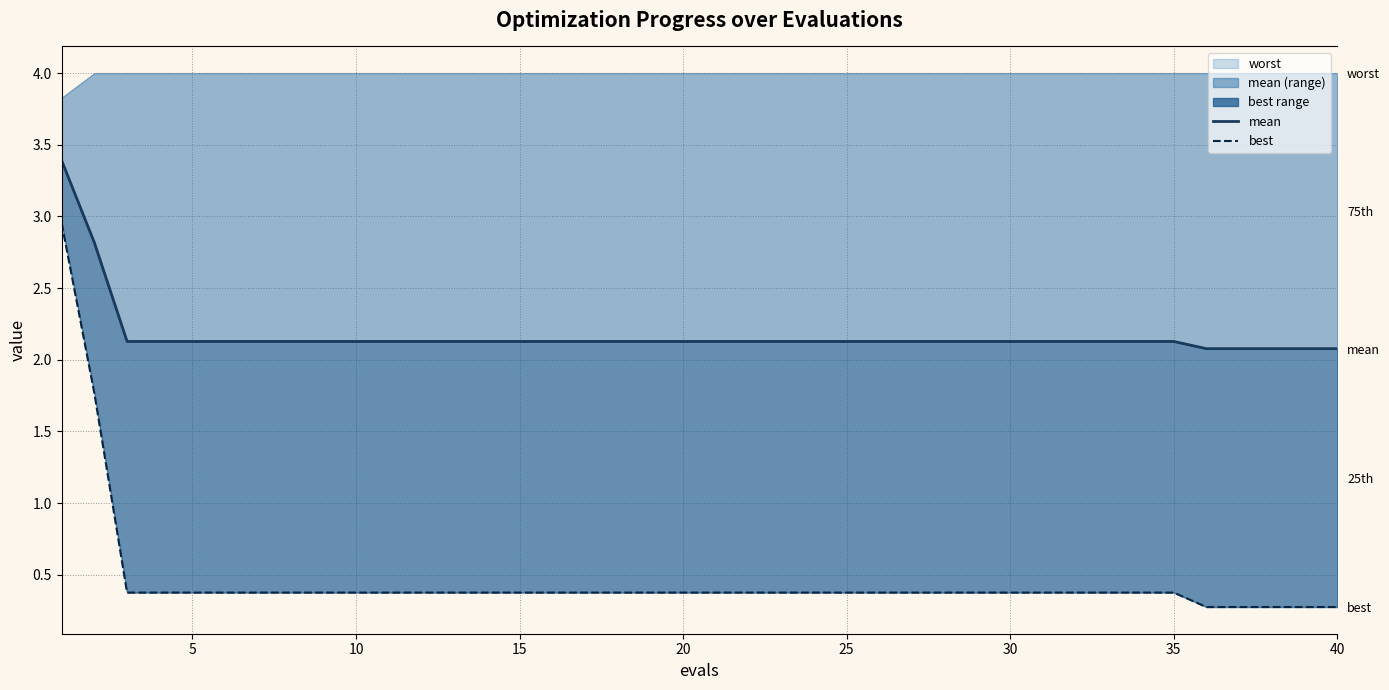

Reading left to right, transcribe all the data shown in this chart.

mean: 3.4	2.8	2.1	2.1	2.1	2.1	2.1	2.1	2.1	2.1	2.1	2.1	2.1	2.1	2.1	2.1	2.1	2.1	2.1	2.1	2.1	2.1	2.1	2.1	2.1	2.1	2.1	2.1	2.1	2.1	2.1	2.1	2.1	2.1	2.1	2.1	2.1	2.1	2.1	2.1
best: 3.0	1.8	0.4	0.4	0.4	0.4	0.4	0.4	0.4	0.4	0.4	0.4	0.4	0.4	0.4	0.4	0.4	0.4	0.4	0.4	0.4	0.4	0.4	0.4	0.4	0.4	0.4	0.4	0.4	0.4	0.4	0.4	0.4	0.4	0.4	0.3	0.3	0.3	0.3	0.3